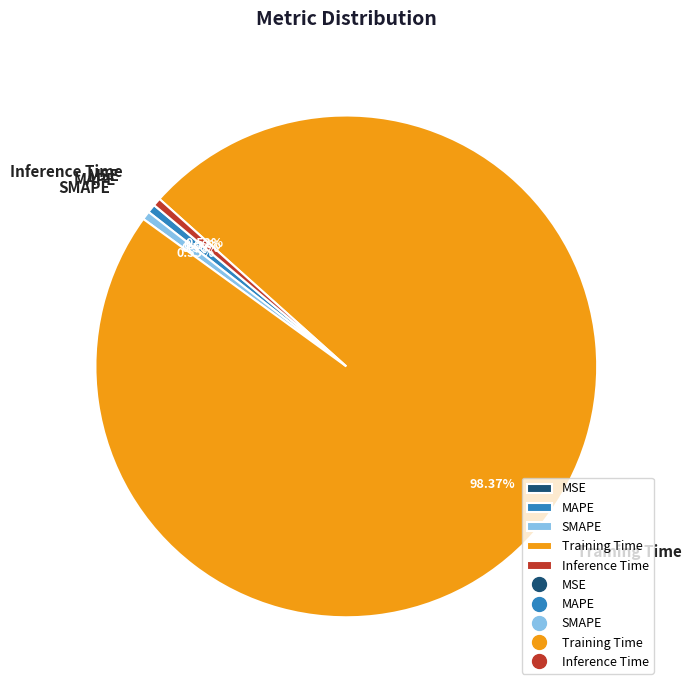

Does Training Time represent more than half of the total?

Yes